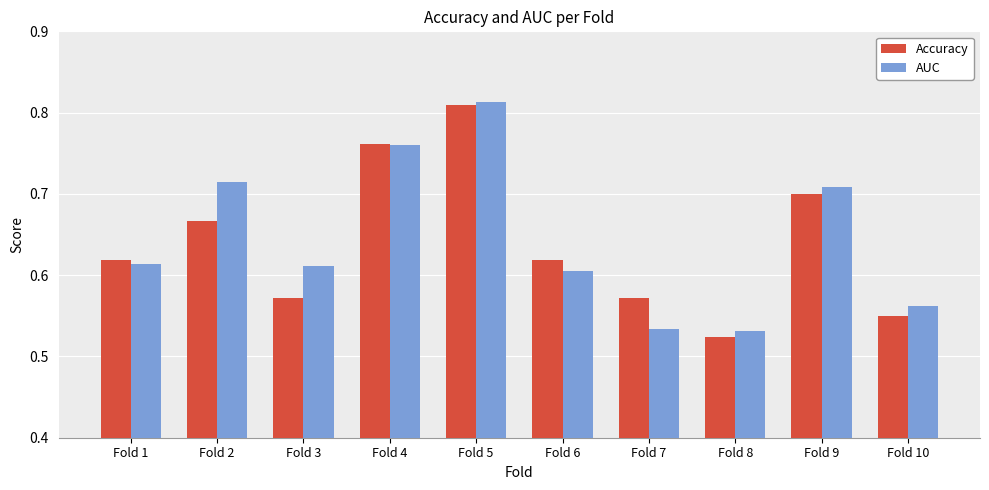

At which category is the sum across all series the highest?

Fold 5